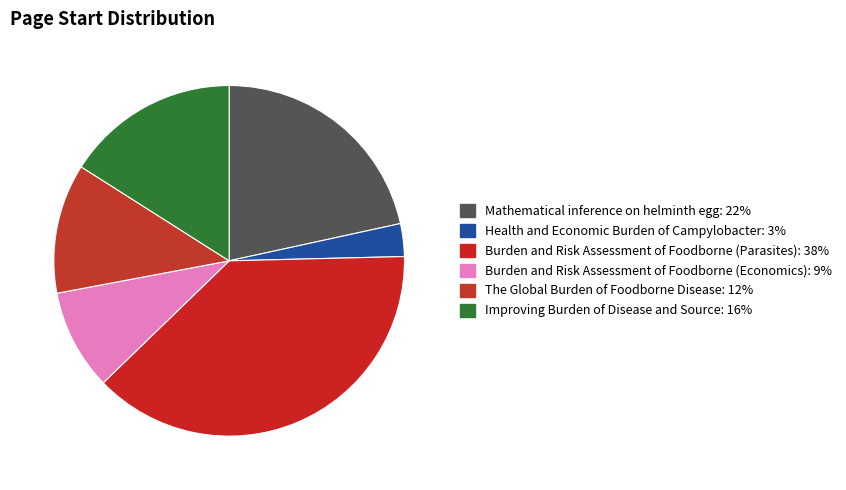

What percentage is the Health and Economic Burden of Campylobacter slice, to the nearest percent?

3%